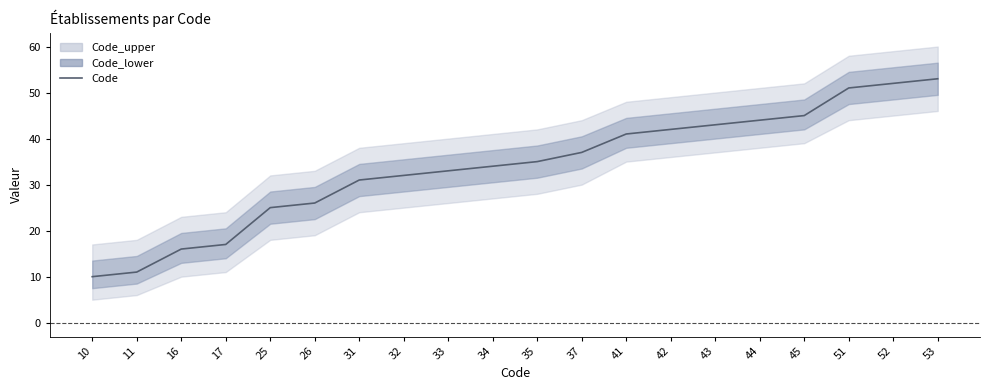

What is the ratio of the value at 45 to the value at 44?

1.0